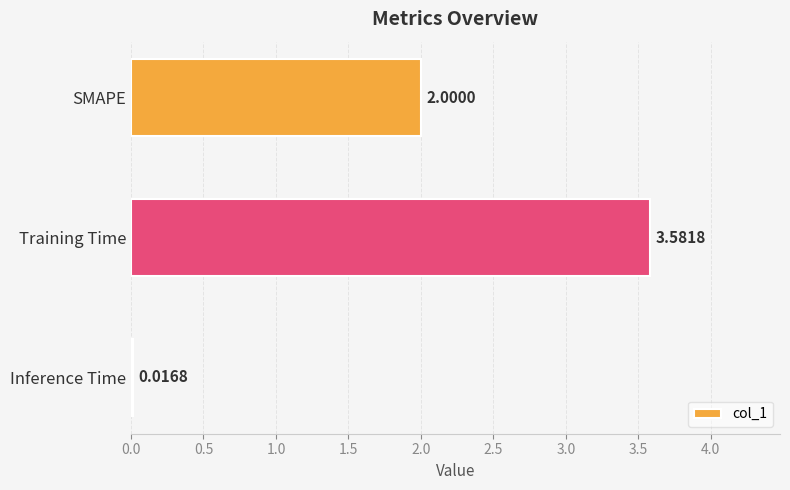

What is the label of the 2nd bar from the top?

Training Time